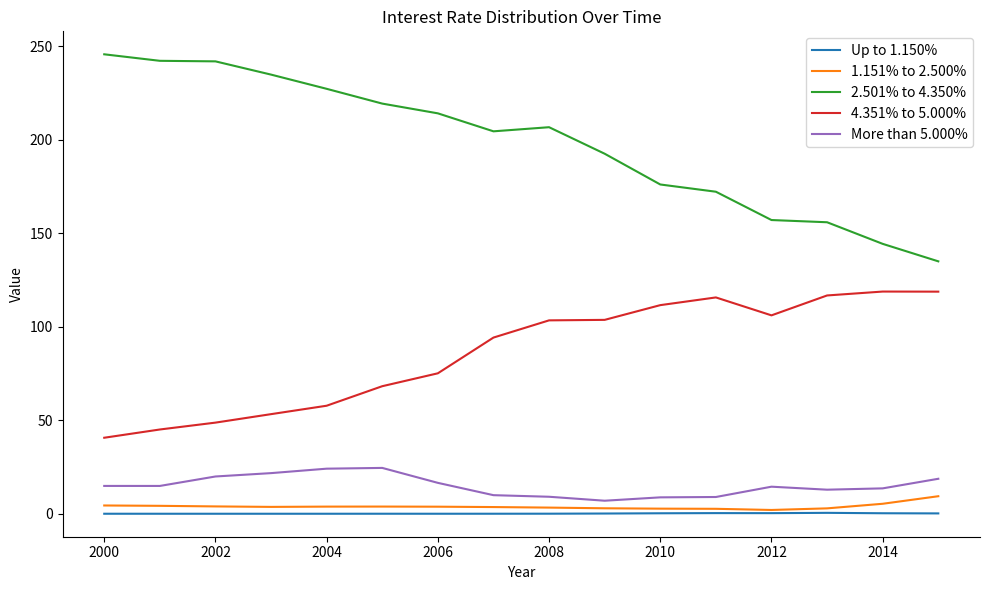

What is the lowest value of the 2.501% to 4.350% series?

135.0